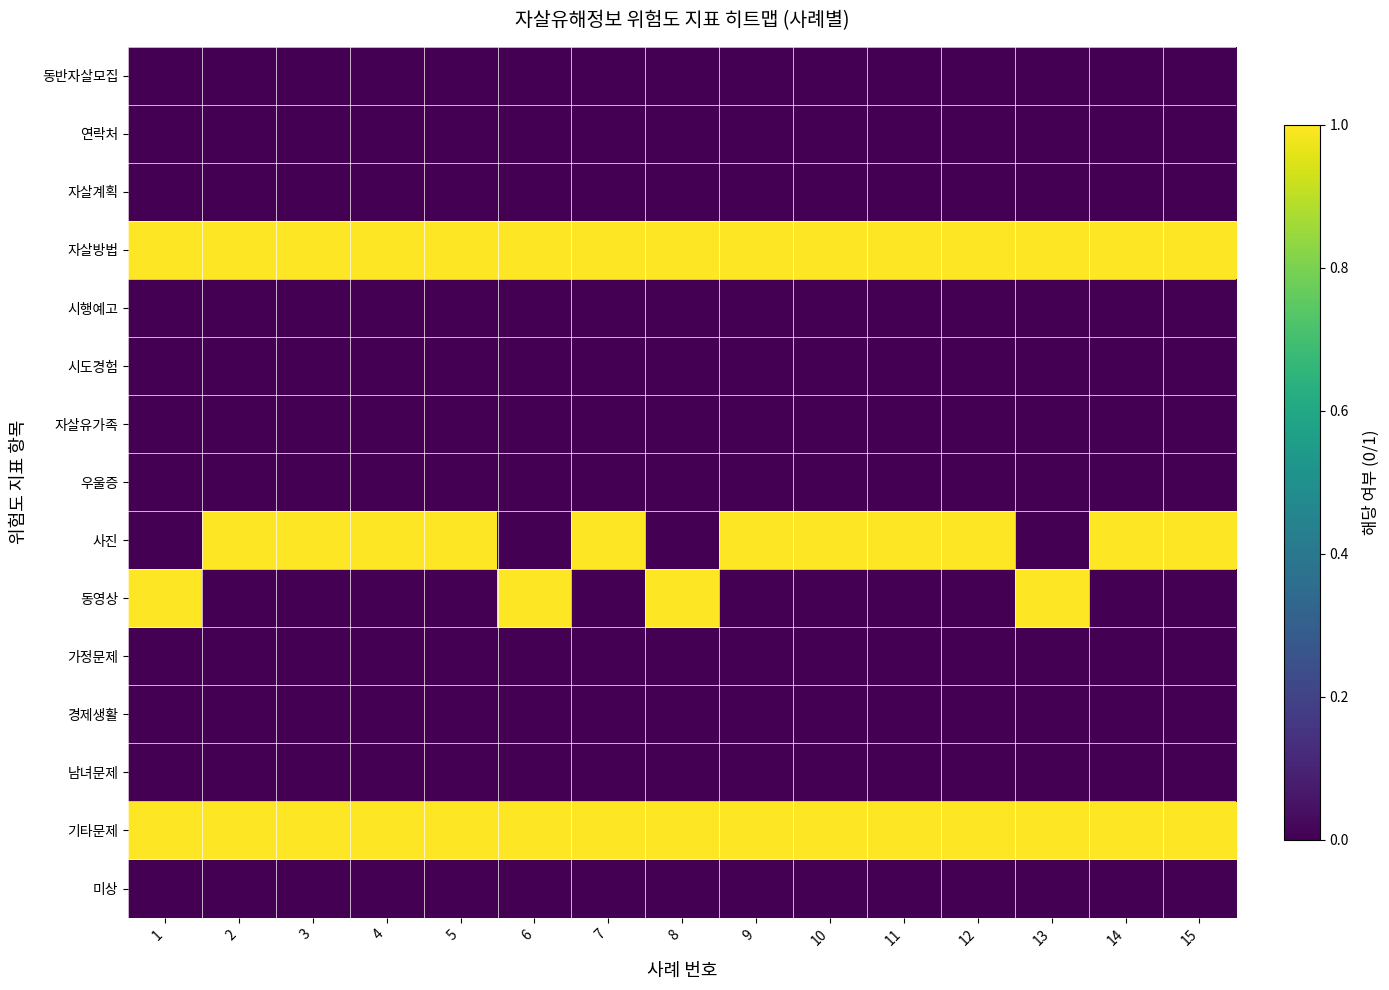

Reading right to left, what are all the values shown in this chart?

동반자살모집: 15=0	14=0	13=0	12=0	11=0	10=0	9=0	8=0	7=0	6=0	5=0	4=0	3=0	2=0	1=0
연락처: 15=0	14=0	13=0	12=0	11=0	10=0	9=0	8=0	7=0	6=0	5=0	4=0	3=0	2=0	1=0
자살계획: 15=0	14=0	13=0	12=0	11=0	10=0	9=0	8=0	7=0	6=0	5=0	4=0	3=0	2=0	1=0
자살방법: 15=1	14=1	13=1	12=1	11=1	10=1	9=1	8=1	7=1	6=1	5=1	4=1	3=1	2=1	1=1
시행예고: 15=0	14=0	13=0	12=0	11=0	10=0	9=0	8=0	7=0	6=0	5=0	4=0	3=0	2=0	1=0
시도경험: 15=0	14=0	13=0	12=0	11=0	10=0	9=0	8=0	7=0	6=0	5=0	4=0	3=0	2=0	1=0
자살유가족: 15=0	14=0	13=0	12=0	11=0	10=0	9=0	8=0	7=0	6=0	5=0	4=0	3=0	2=0	1=0
우울증: 15=0	14=0	13=0	12=0	11=0	10=0	9=0	8=0	7=0	6=0	5=0	4=0	3=0	2=0	1=0
사진: 15=1	14=1	13=0	12=1	11=1	10=1	9=1	8=0	7=1	6=0	5=1	4=1	3=1	2=1	1=0
동영상: 15=0	14=0	13=1	12=0	11=0	10=0	9=0	8=1	7=0	6=1	5=0	4=0	3=0	2=0	1=1
가정문제: 15=0	14=0	13=0	12=0	11=0	10=0	9=0	8=0	7=0	6=0	5=0	4=0	3=0	2=0	1=0
경제생활: 15=0	14=0	13=0	12=0	11=0	10=0	9=0	8=0	7=0	6=0	5=0	4=0	3=0	2=0	1=0
남녀문제: 15=0	14=0	13=0	12=0	11=0	10=0	9=0	8=0	7=0	6=0	5=0	4=0	3=0	2=0	1=0
기타문제: 15=1	14=1	13=1	12=1	11=1	10=1	9=1	8=1	7=1	6=1	5=1	4=1	3=1	2=1	1=1
미상: 15=0	14=0	13=0	12=0	11=0	10=0	9=0	8=0	7=0	6=0	5=0	4=0	3=0	2=0	1=0